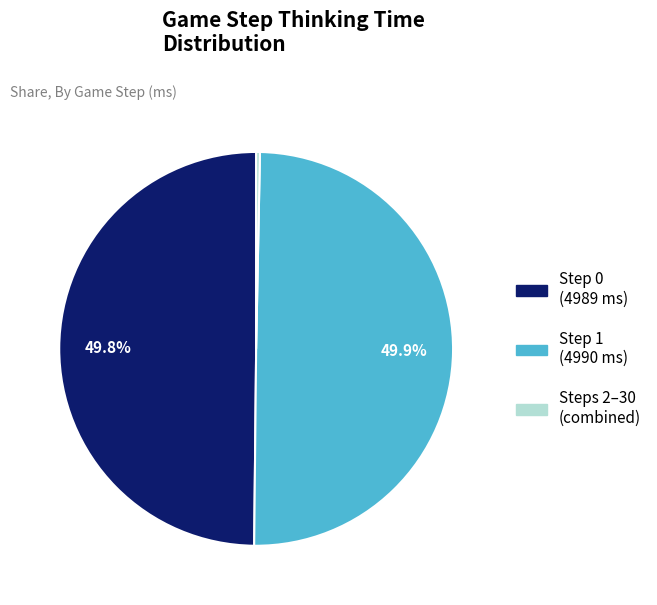

How many slices are in this pie chart?

3